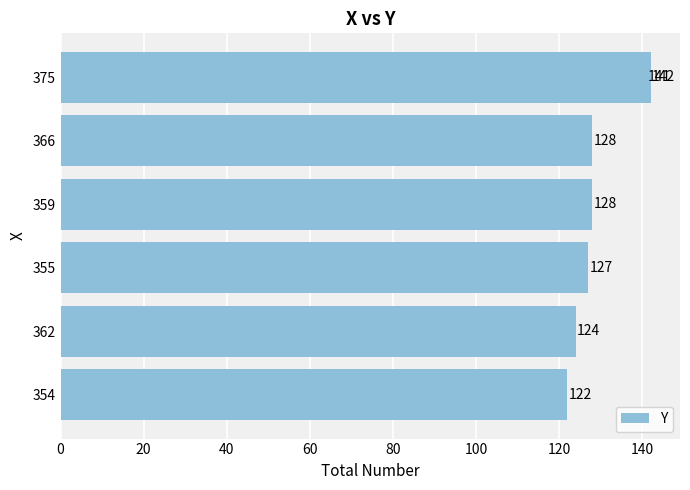

Does the chart contain stacked bars?

No